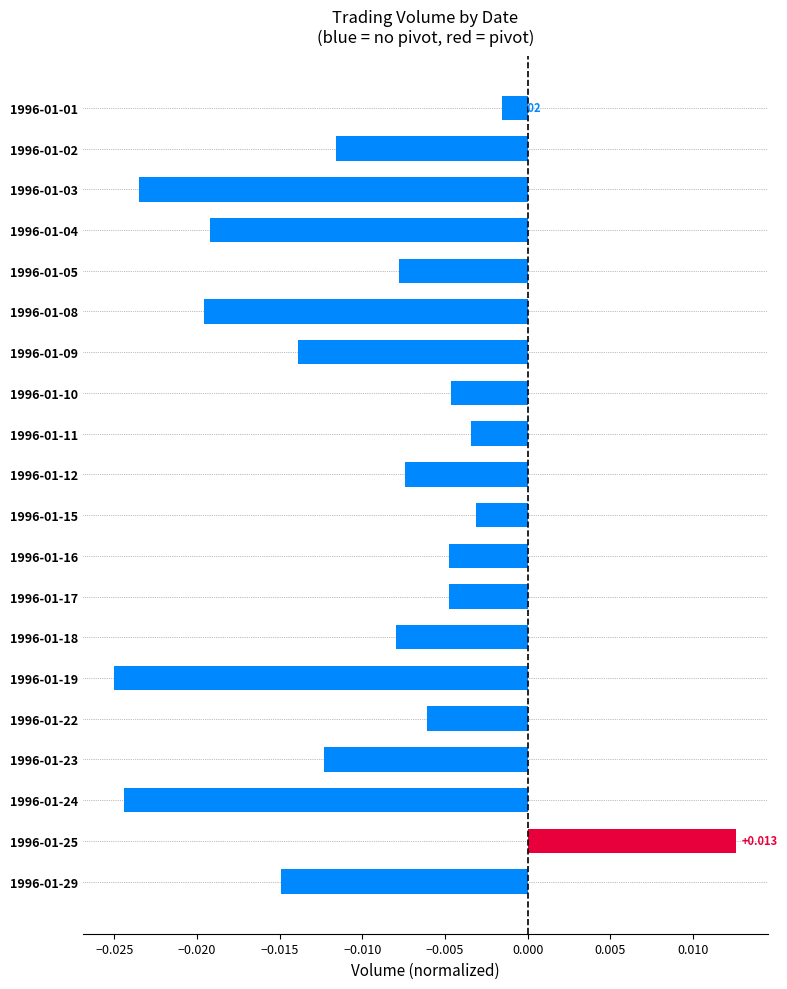

What is the sum of all values?

-0.2